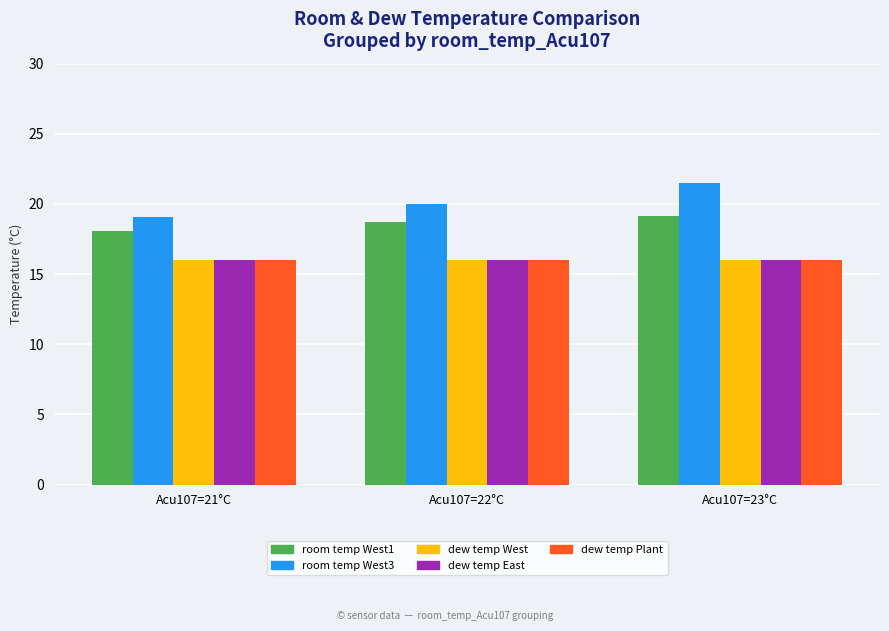

What is the label of the 1st bar from the right?

Acu107=23°C